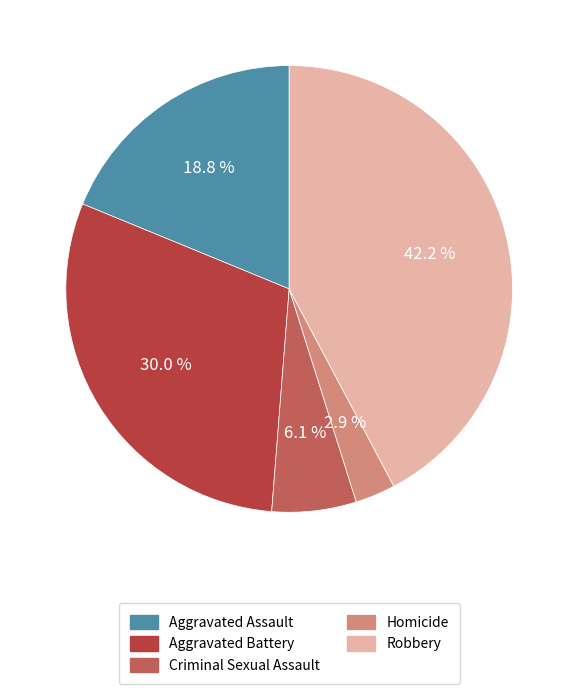

To the nearest percent, what is the combined percentage of Aggravated Assault and Homicide?

22%